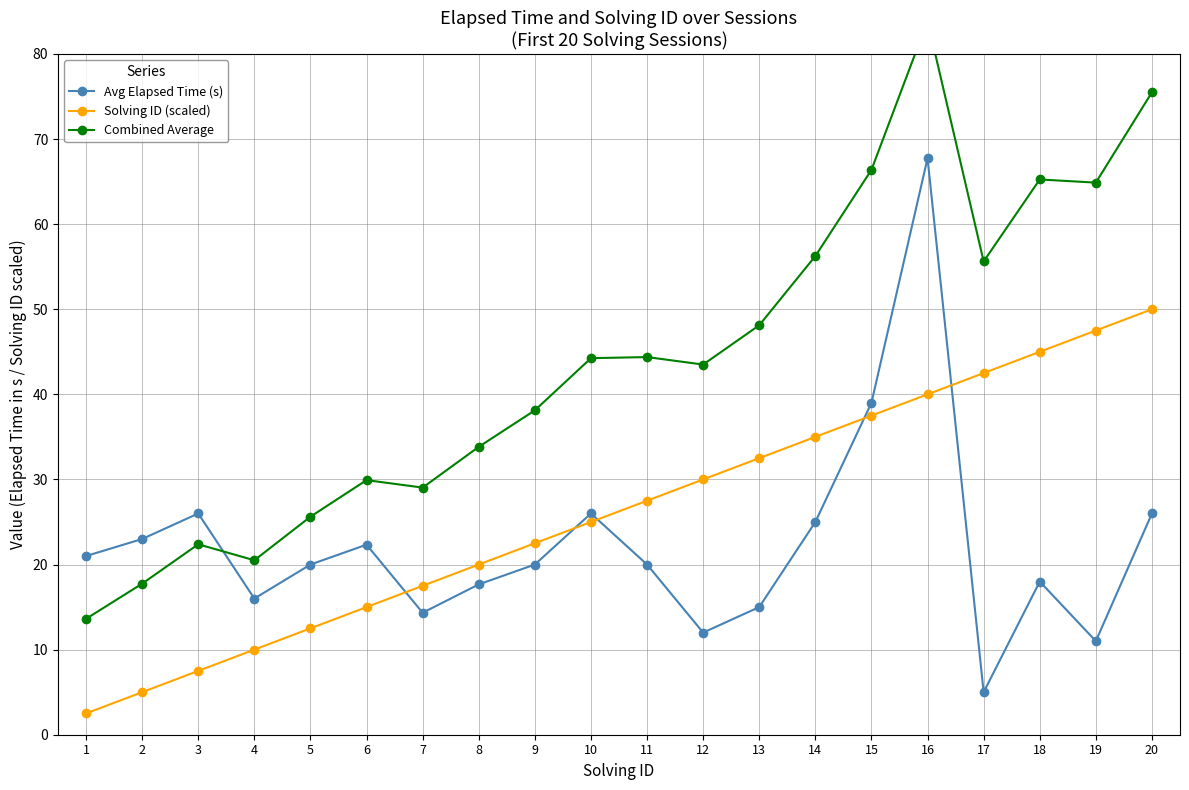

How many intersections are there between Avg Elapsed Time (s) and Solving ID (scaled)?

5